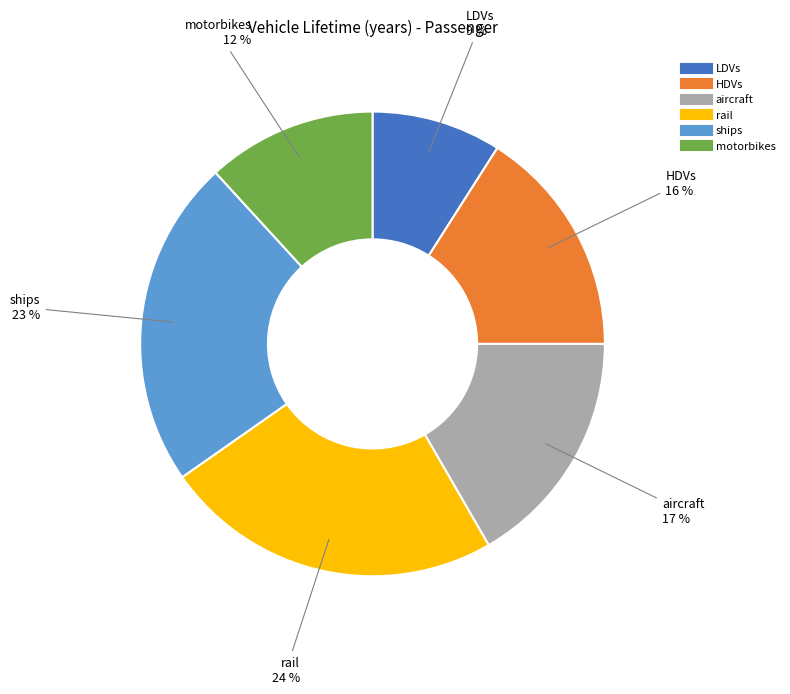

Is it true that ships is 28% of the pie?

False